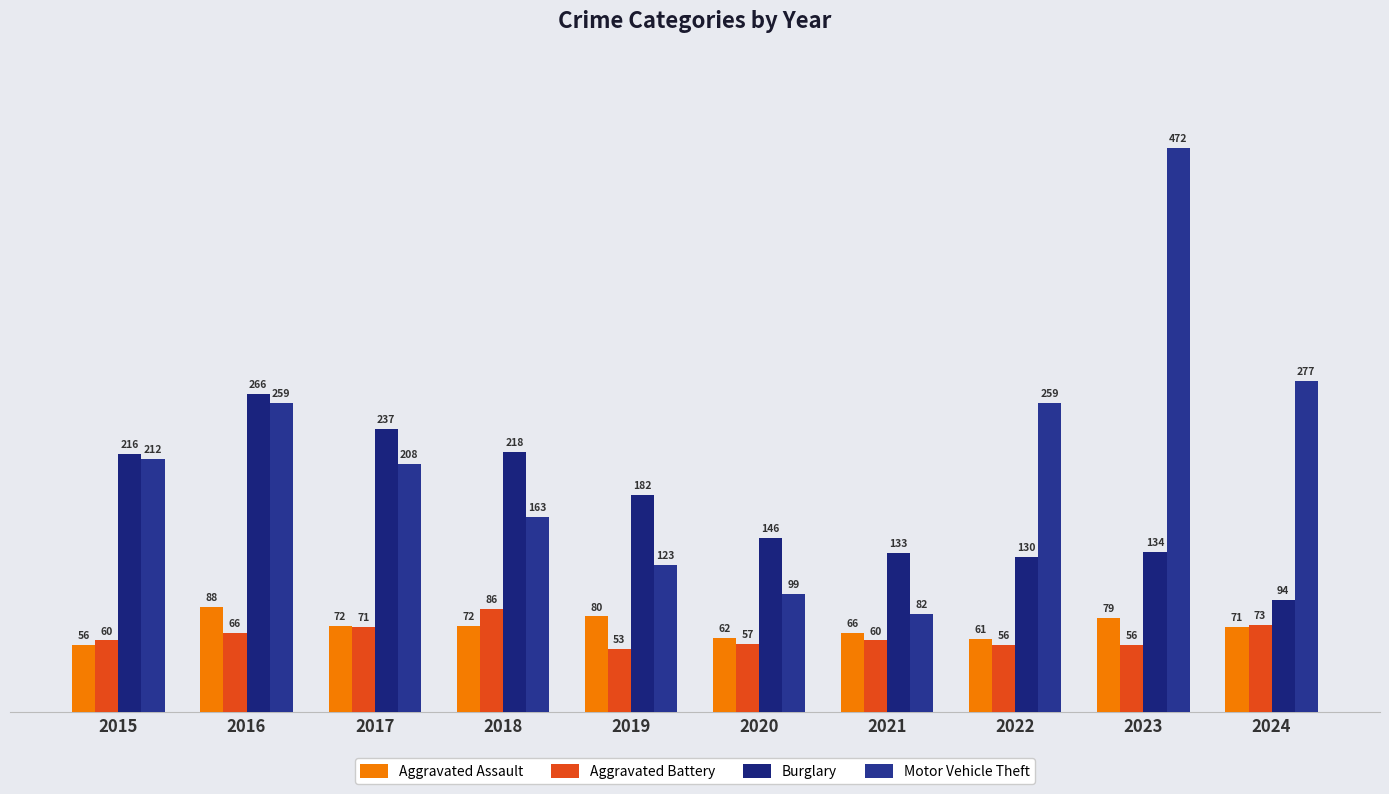

Where does the Aggravated Assault series first go above 72?

2016